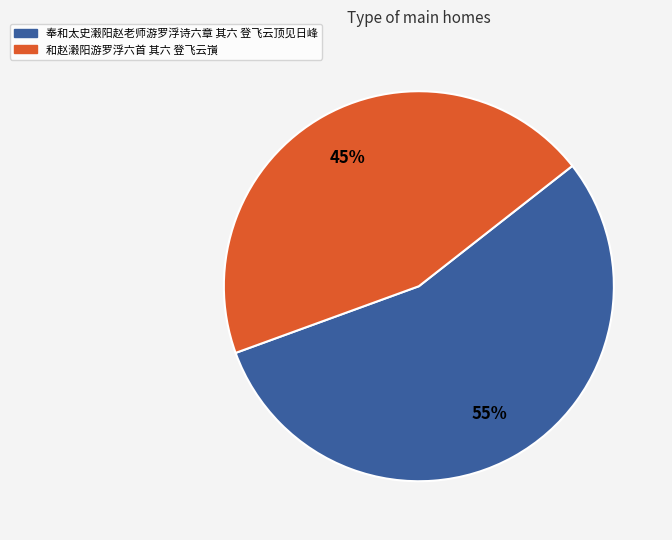

Do 和赵瀔阳游罗浮六首 其六 登飞云嵿 and 奉和太史瀔阳赵老师游罗浮诗六章 其六 登飞云顶见日峰 together represent more than half of the pie?

Yes